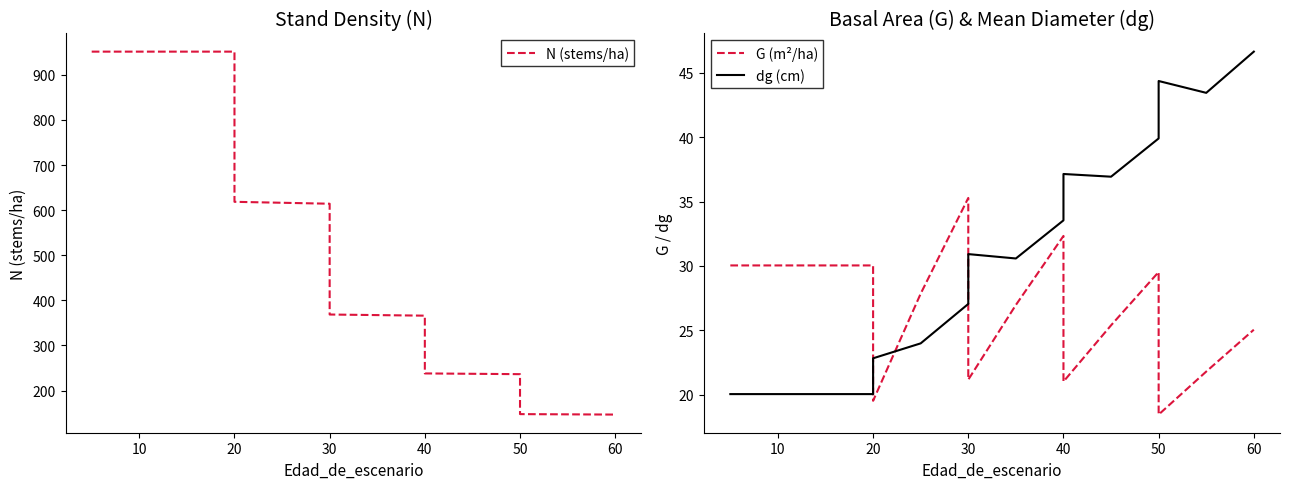

Which series has the largest range (max minus min)?

N (stems/ha)